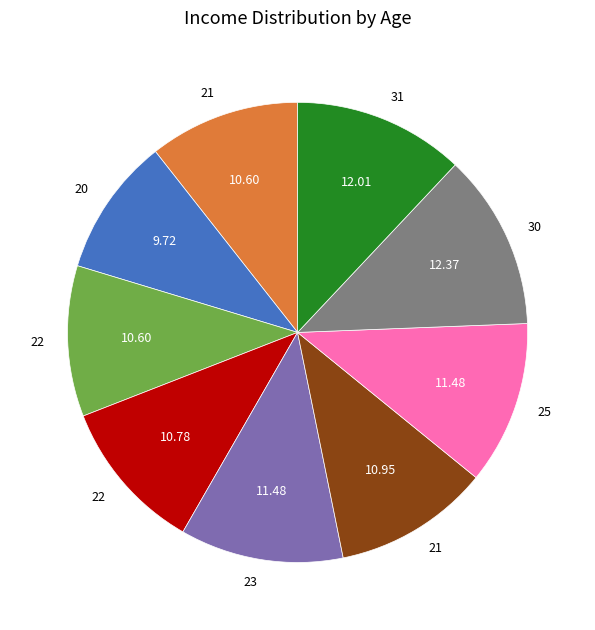

Is there a majority slice in this chart?

No